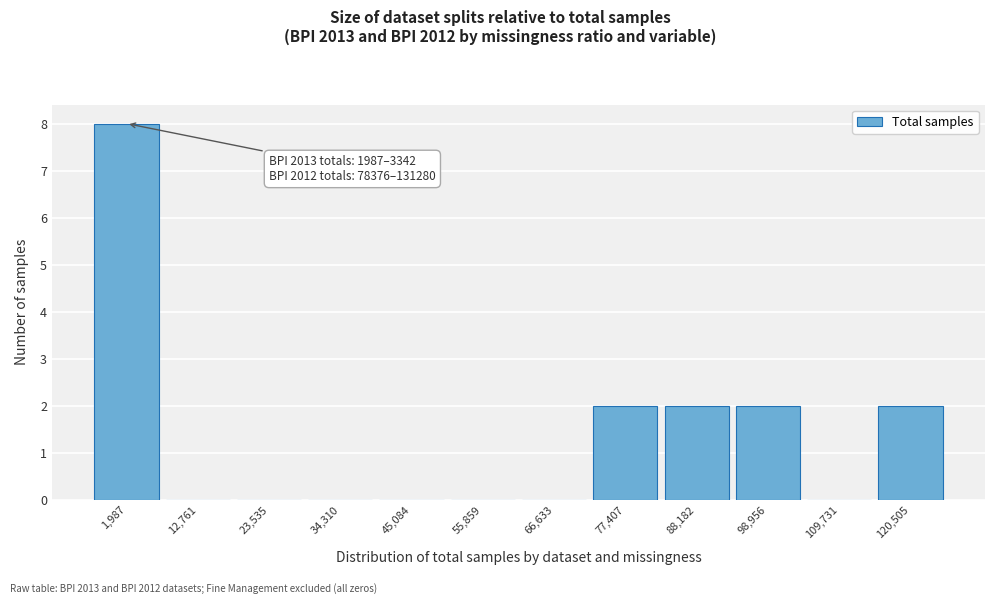

Reading left to right, list all the values displayed in this chart.

1,987=8	12,761=0	23,535=0	34,310=0	45,084=0	55,859=0	66,633=0	77,407=2	88,182=2	98,956=2	109,731=0	120,505=2